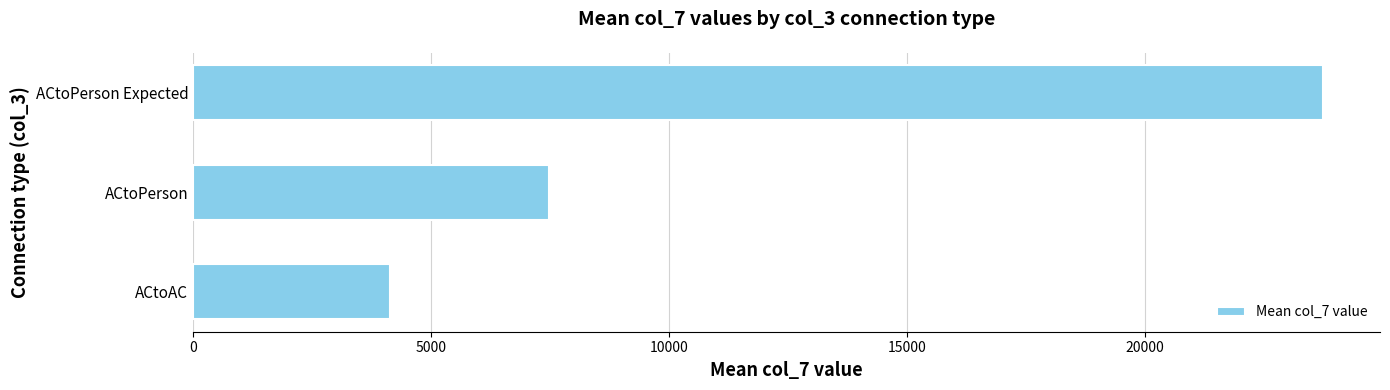

Does the chart contain stacked bars?

No